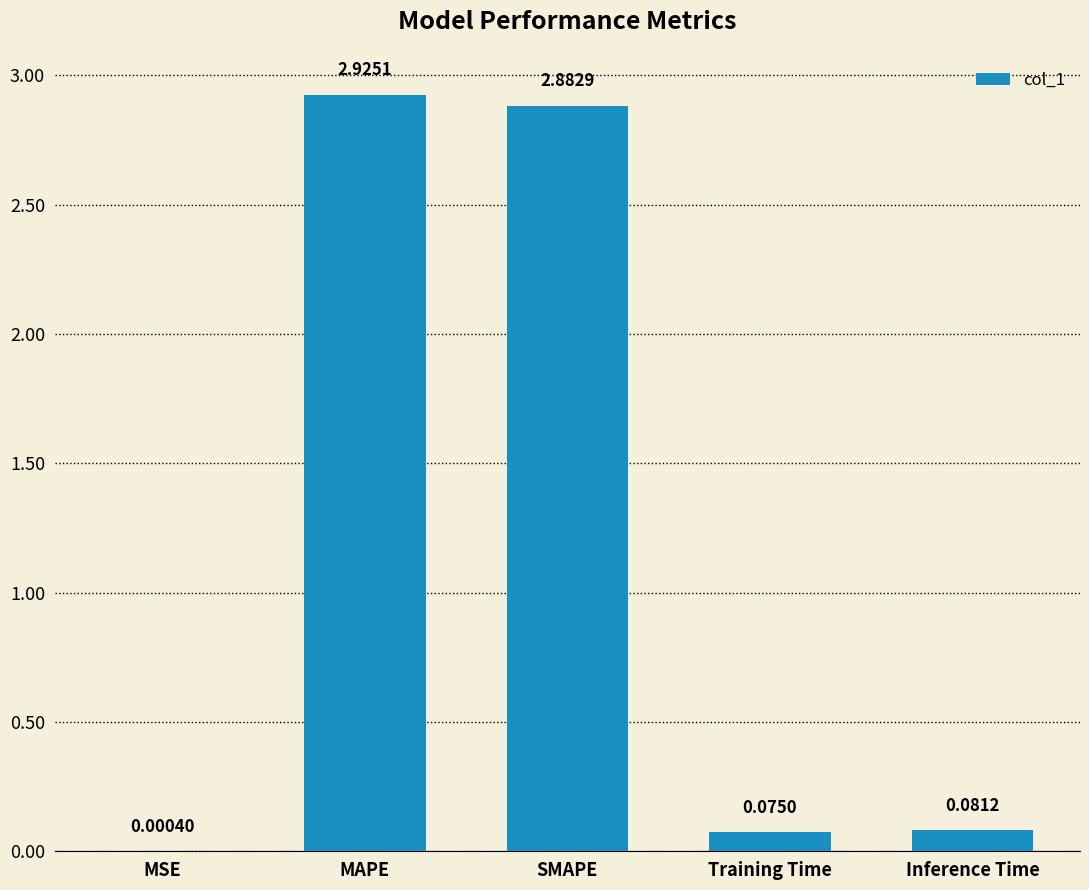

What is the sum of all values?

6.0